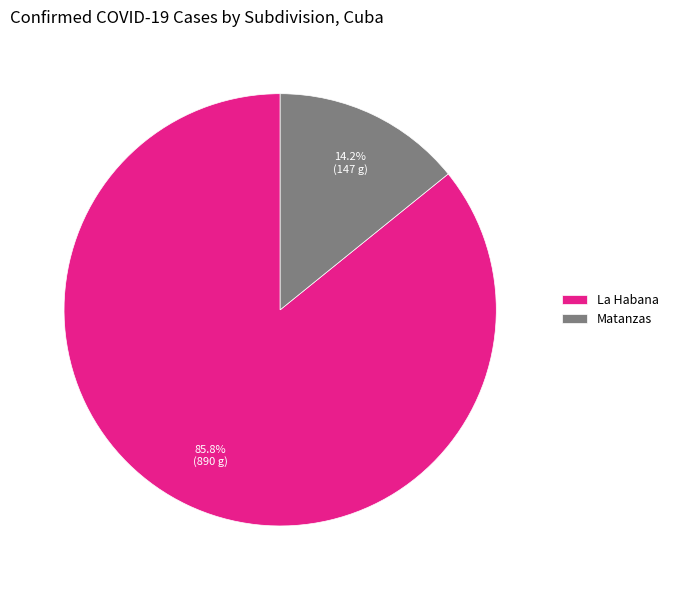

Which category has the biggest portion of the pie?

La Habana